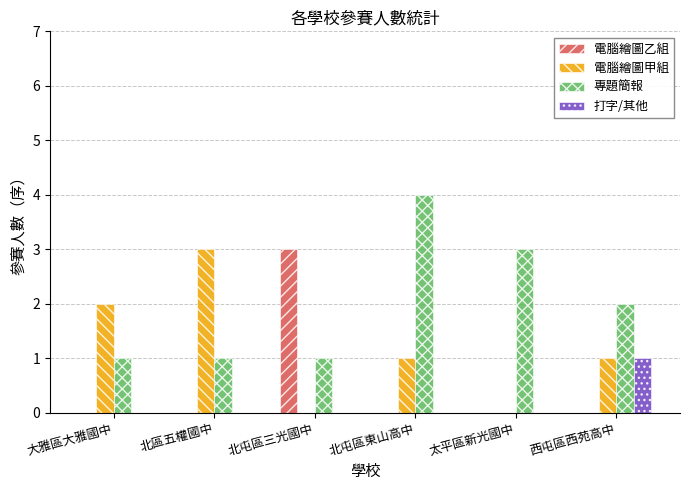

What is the sum of all 電腦繪圖甲組 values?

7